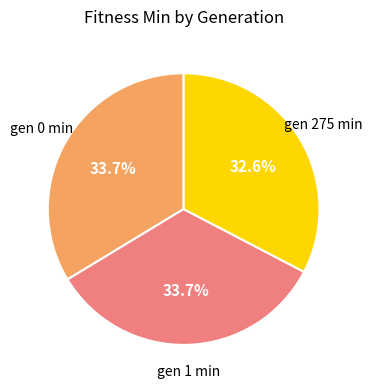

How much of the chart is everything except gen 0 min?

66.3%